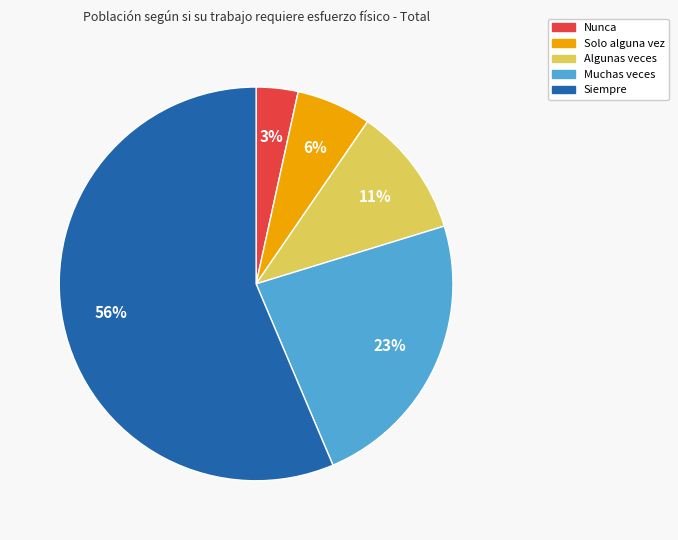

Does Siempre represent more than half of the total?

Yes